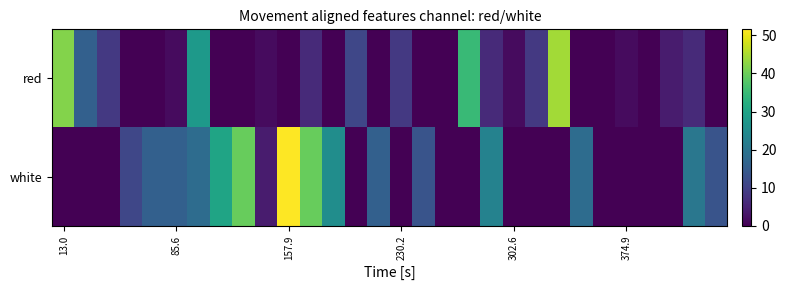

List the series in order of their overall mean, highest first.

white, red